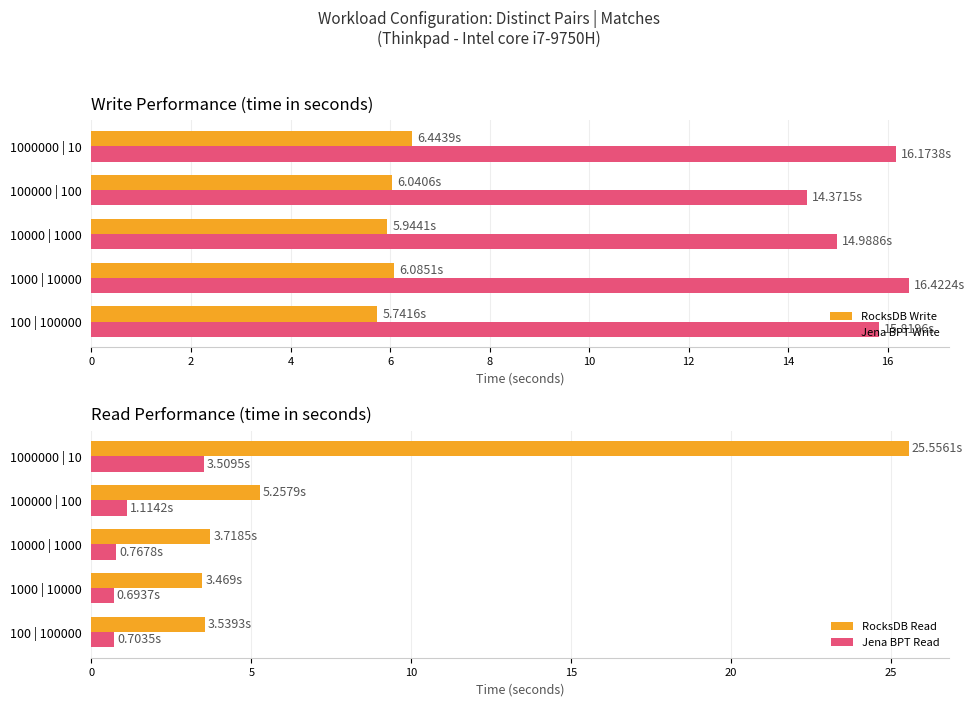

At which label does RocksDB Write reach its peak?

1000000 | 10